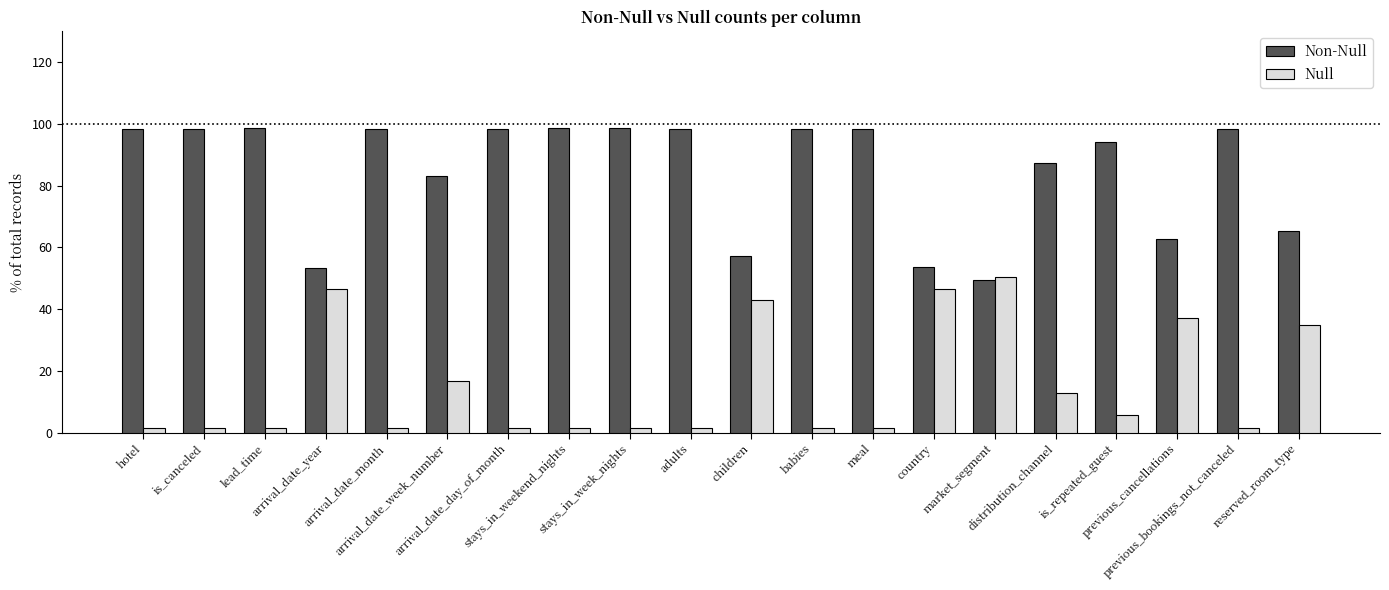

How many bars are there in each group?

2